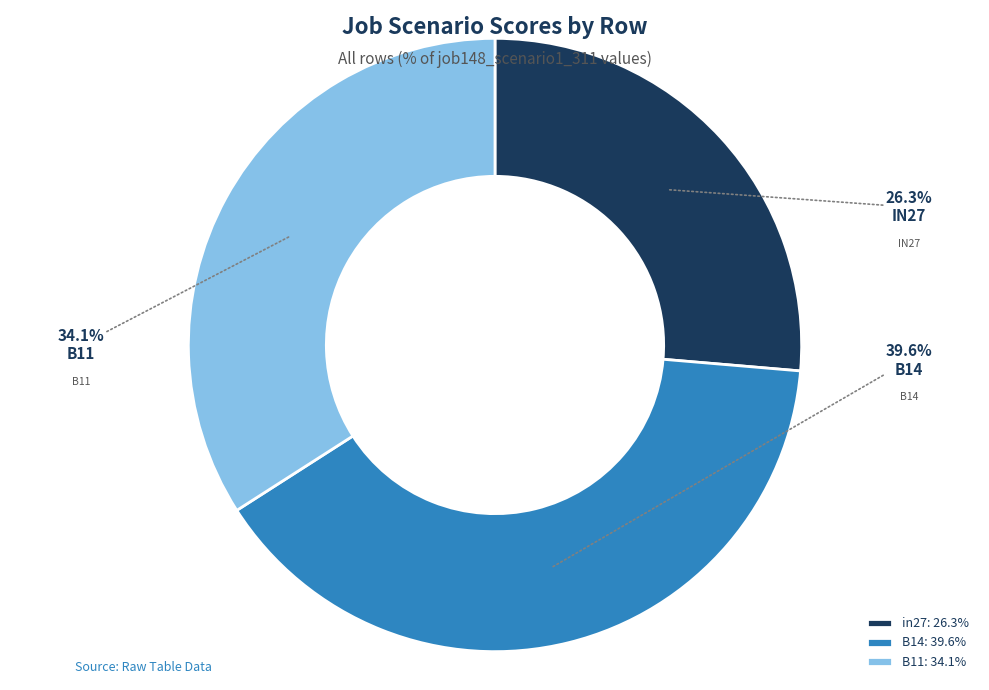

Is there a majority slice in this chart?

No